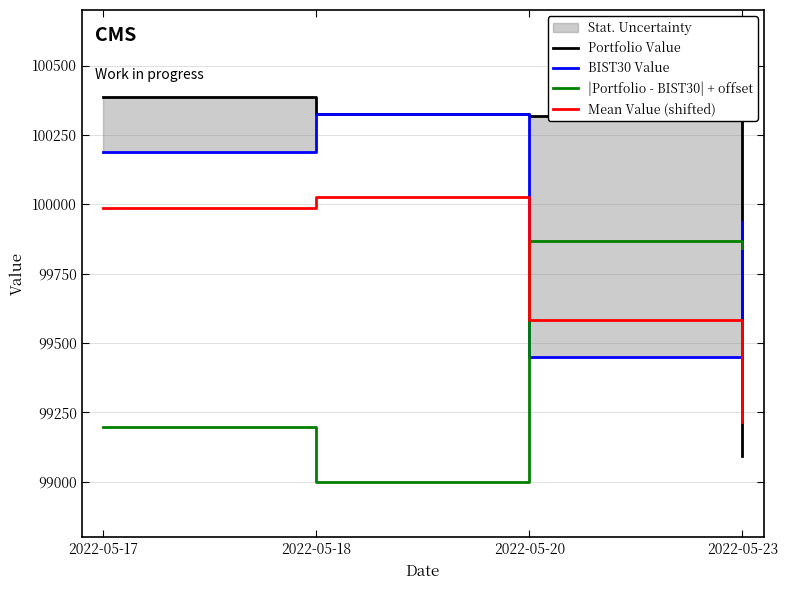

Is it true that BIST30 Value equals 100325.0 at 2022-05-18?

True